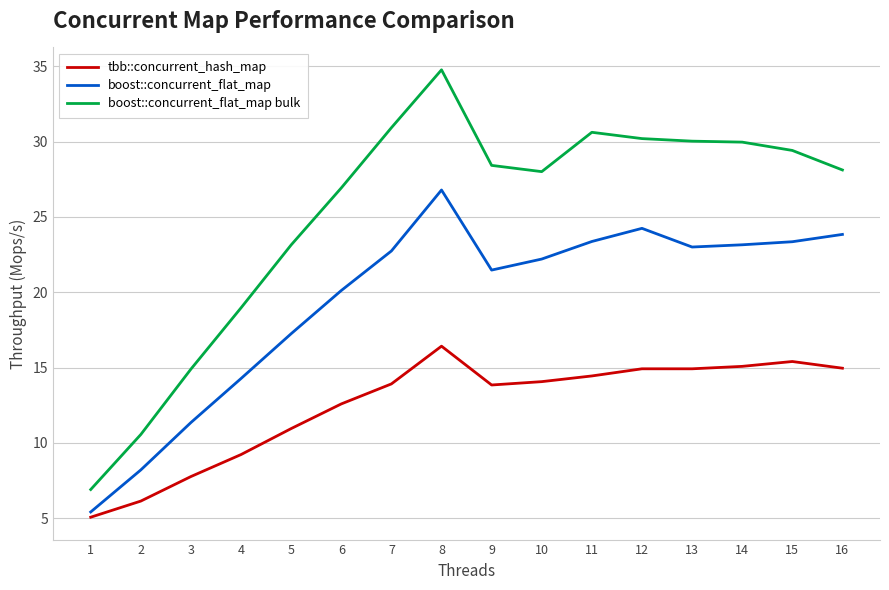

True or false: boost::concurrent_flat_map bulk has a value of 19.5 at 14.

False